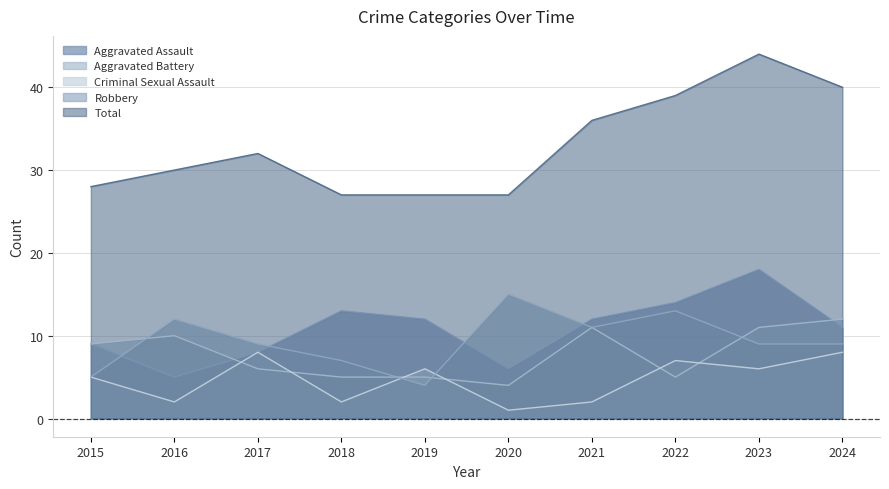

How many values in the Robbery series exceed 9?

4